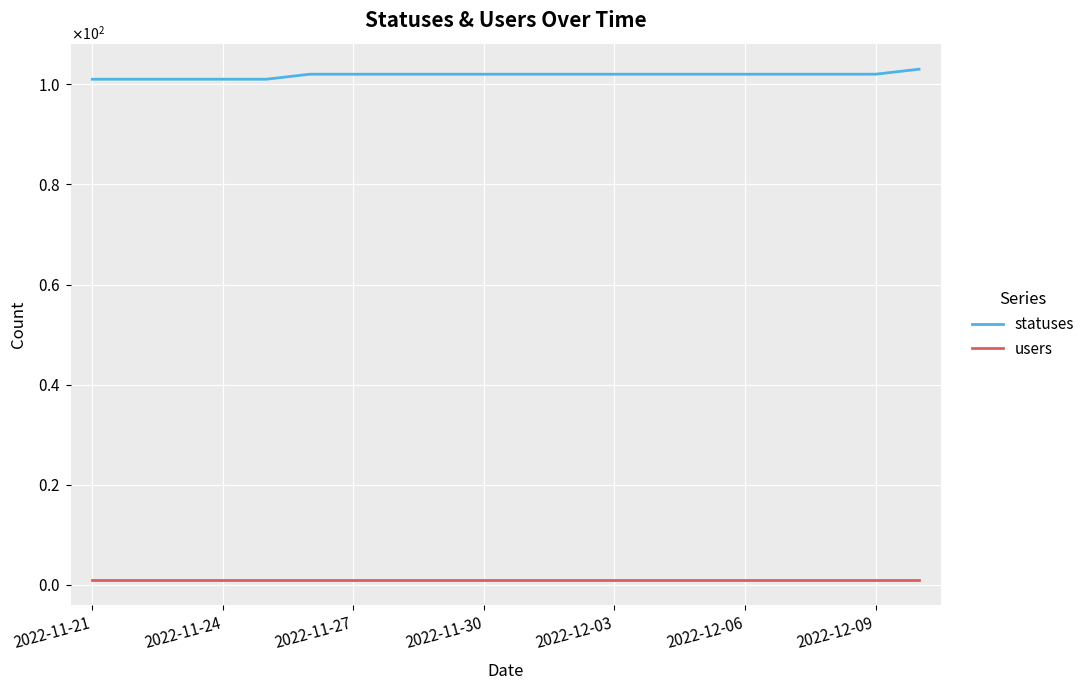

At which category is the sum across all series the highest?

19